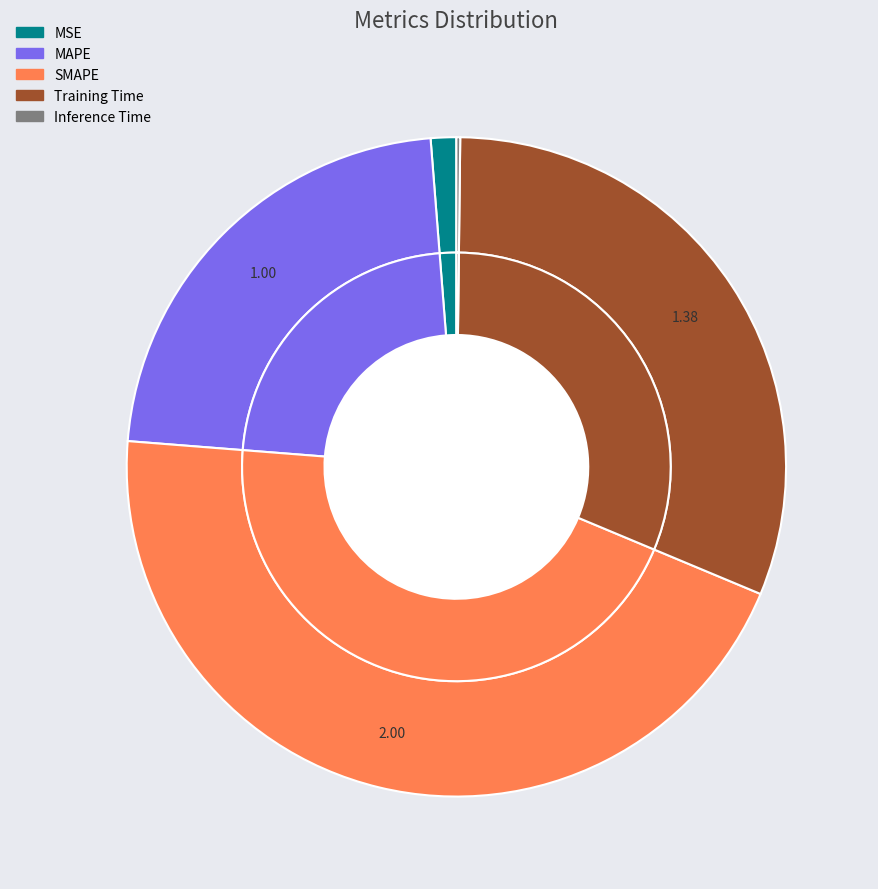

To the nearest percent, what is the combined percentage of Training Time and SMAPE?

76%